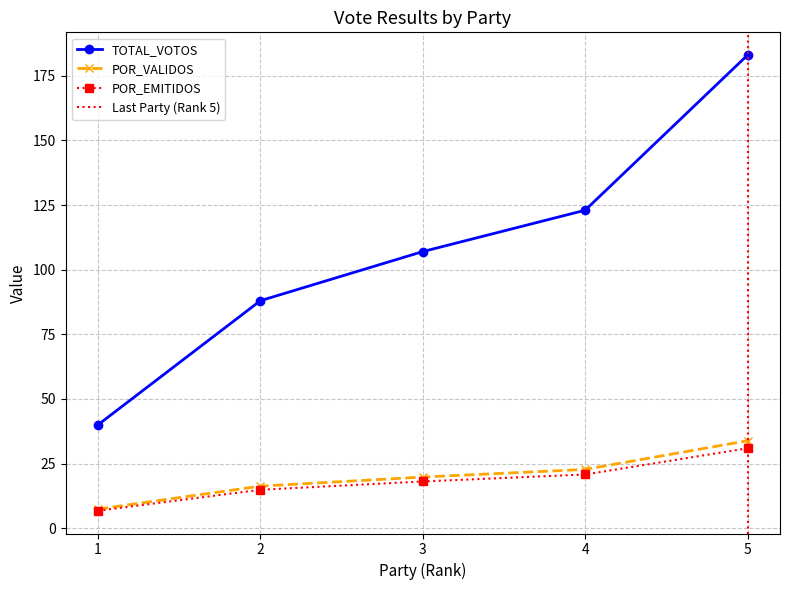

The value of POR_VALIDOS at 3 is 31.7. True or false?

False